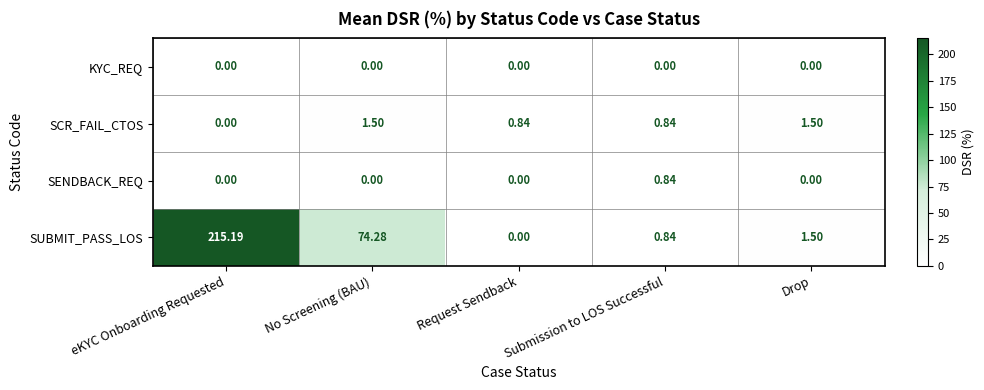

Which label corresponds to the largest value in the chart?

eKYC Onboarding Requested